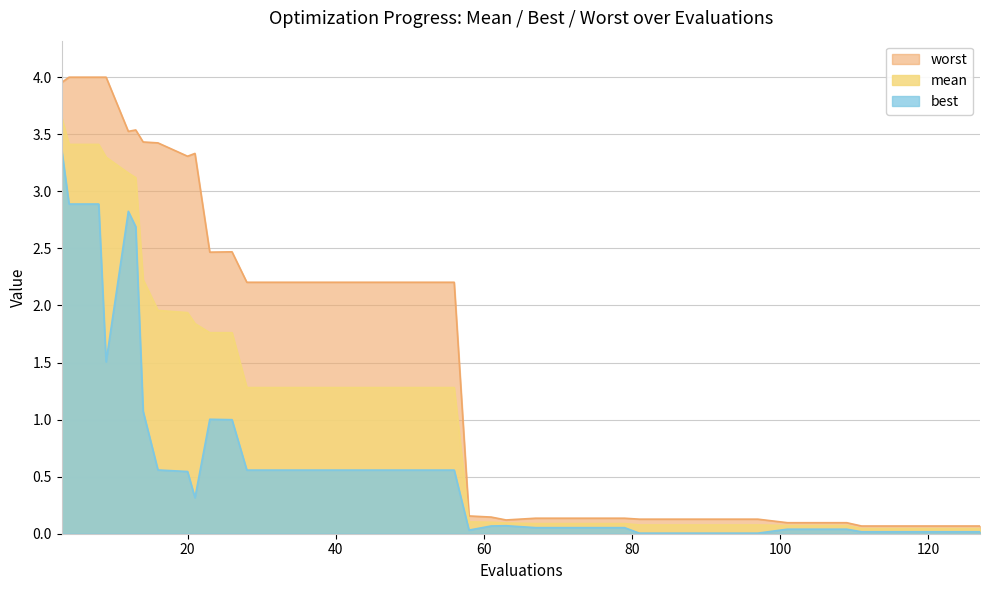

What is the total value across all series at 58?

0.3